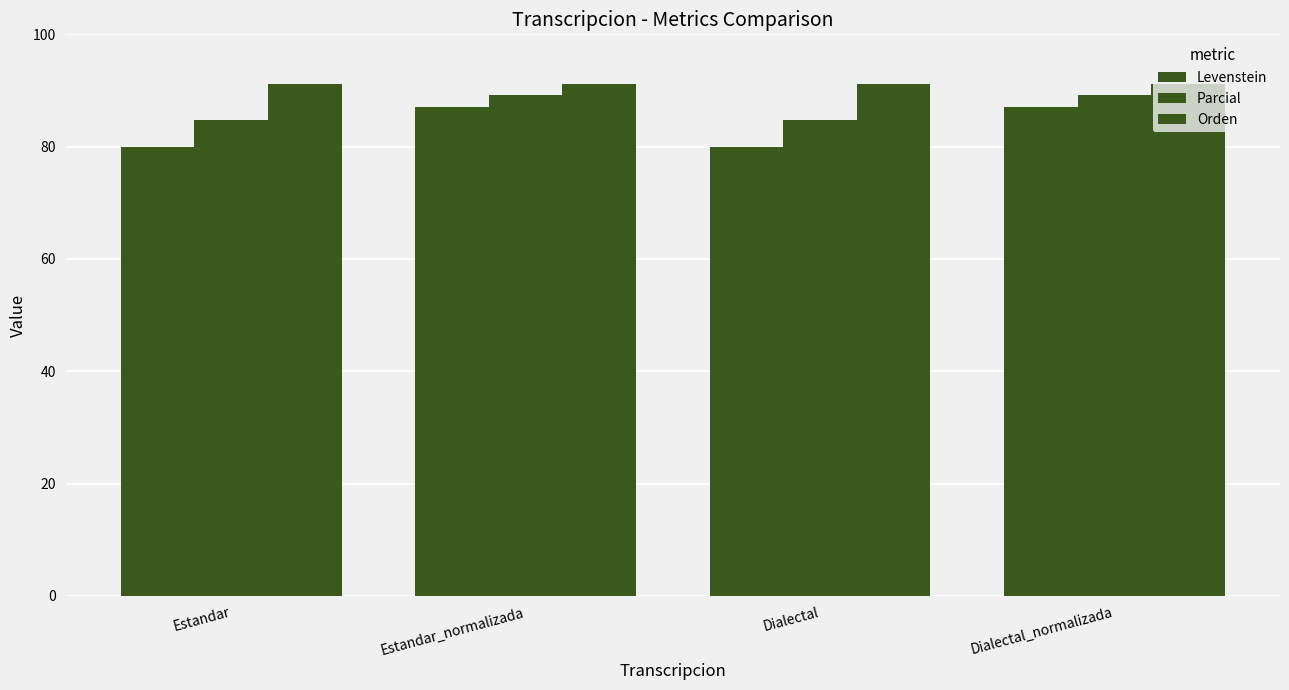

How many groups of bars are there?

4